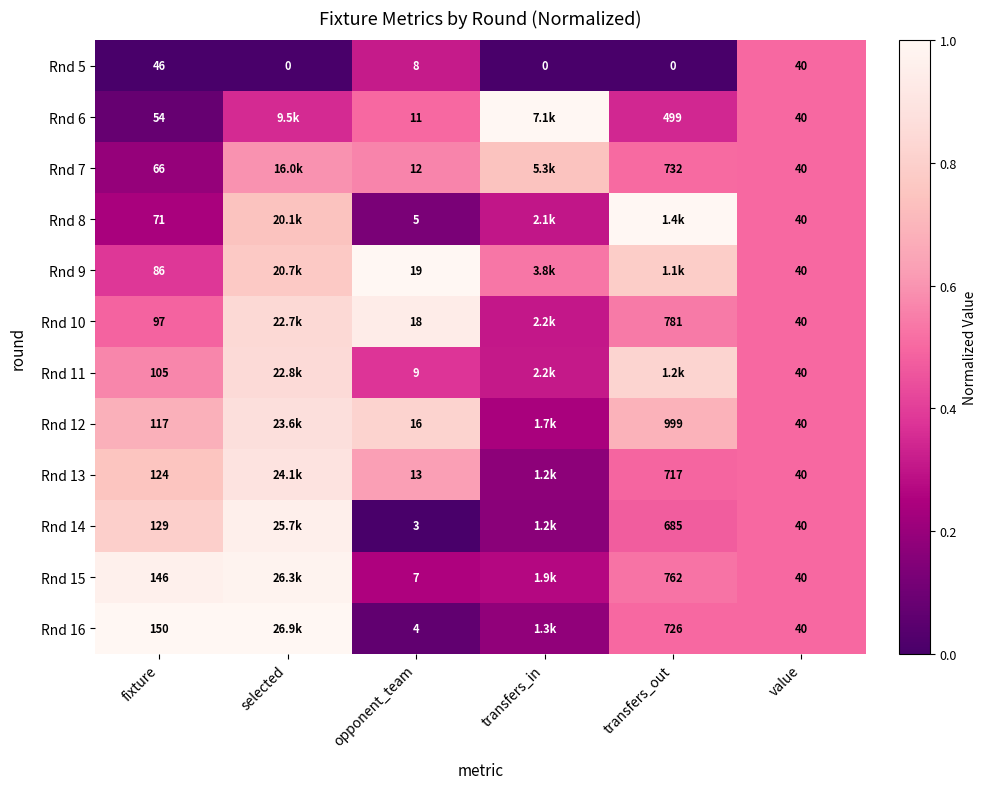

Which has a higher value, value or transfers_out?

value